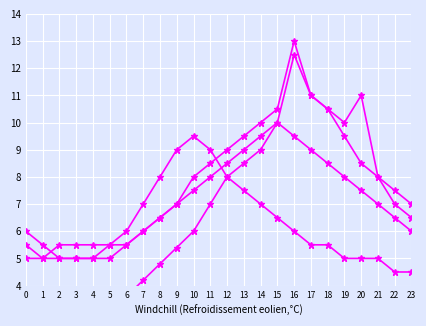

True or false: Vehicle and Value intersect in this chart.

False